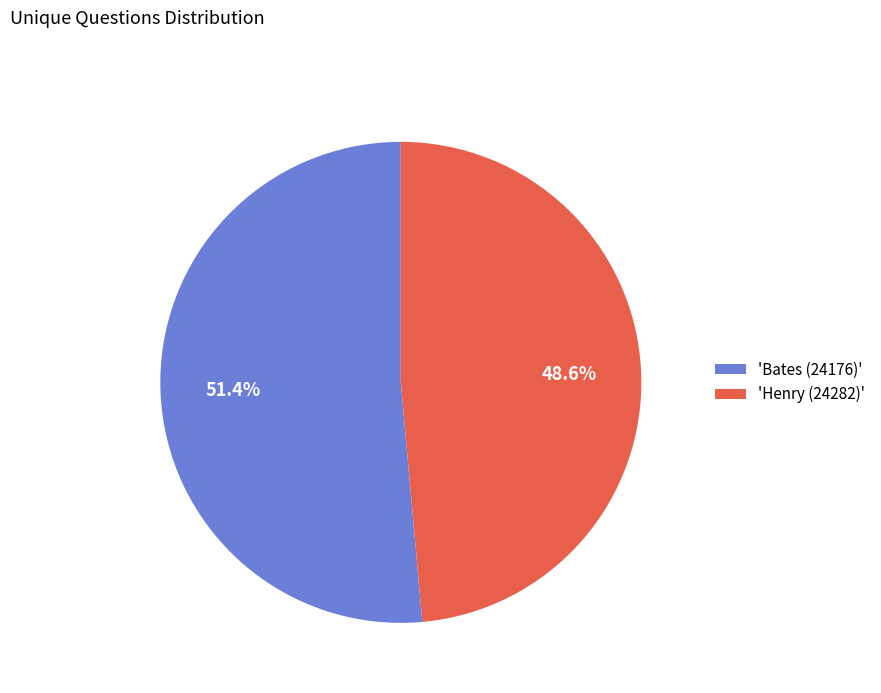

Count the number of slices in the pie.

2